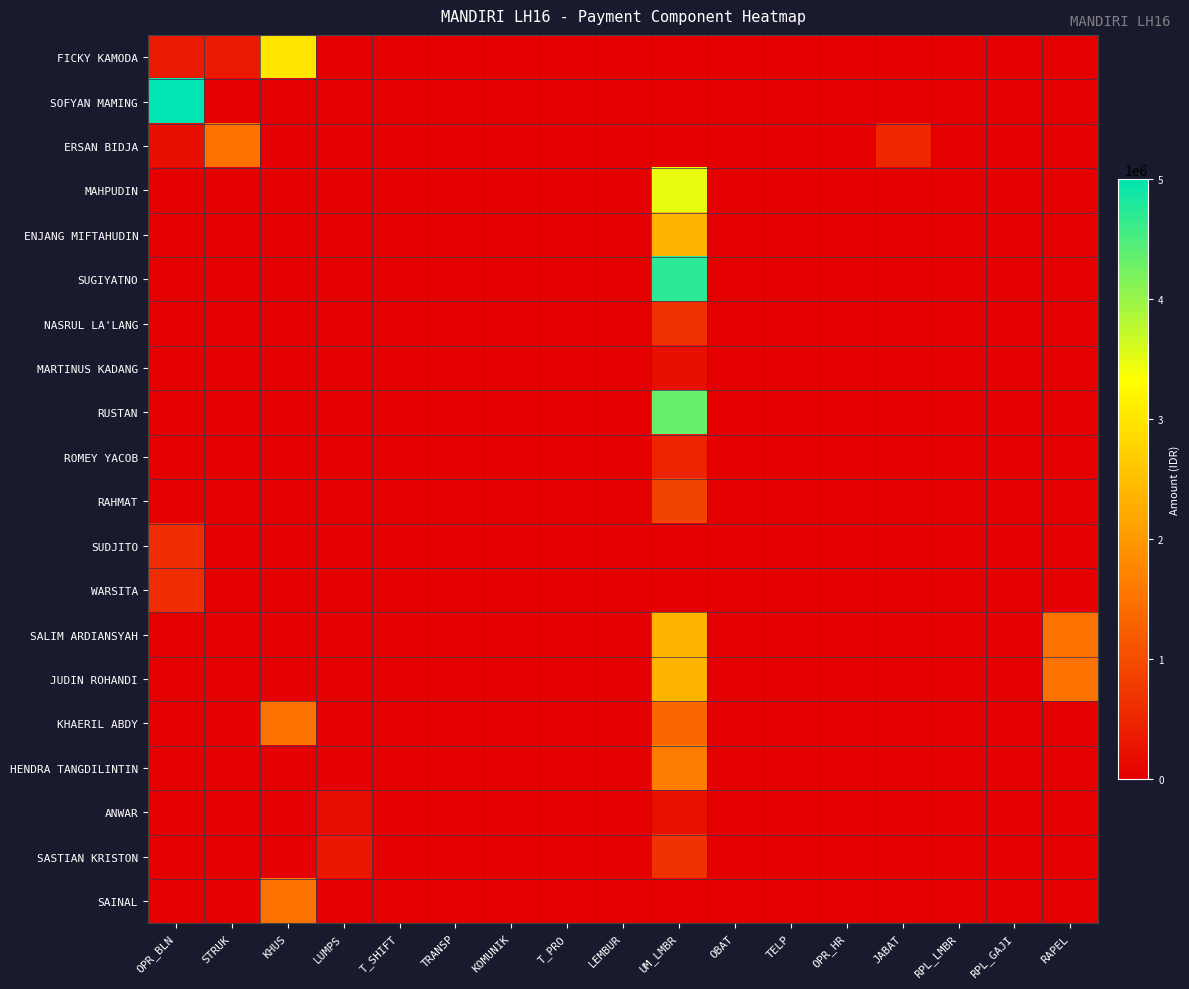

List the series in order of their peak value, highest first.

SOFYAN MAMING, SUGIYATNO, RUSTAN, MAHPUDIN, FICKY KAMODA, ENJANG MIFTAHUDIN, SALIM ARDIANSYAH, JUDIN ROHANDI, HENDRA TANGDILINTIN, ERSAN BIDJA, KHAERIL ABDY, SAINAL, RAHMAT, SASTIAN KRISTON, NASRUL LA'LANG, SUDJITO, WARSITA, ROMEY YACOB, ANWAR, MARTINUS KADANG